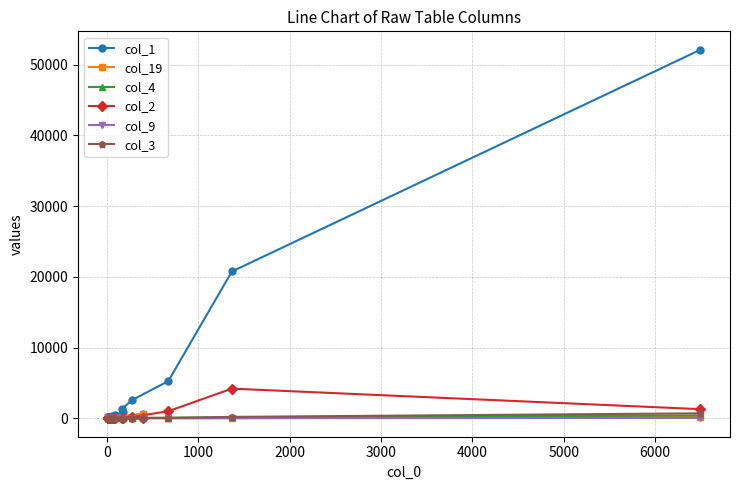

Does the chart have visible grid lines?

Yes